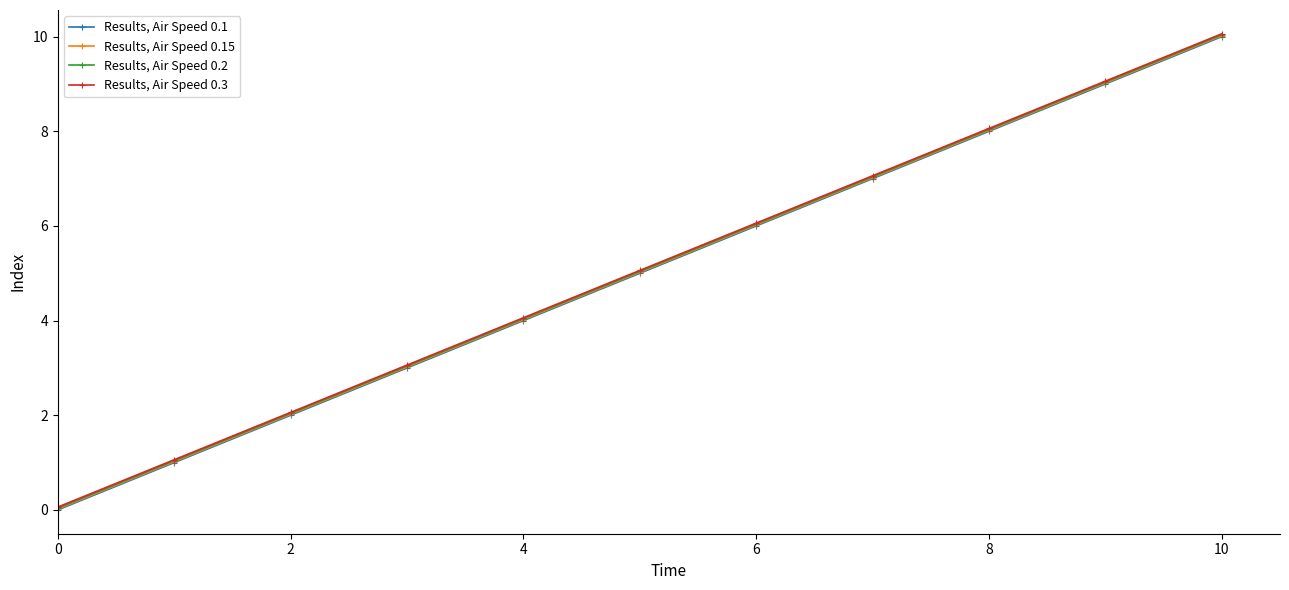

True or false: Results, Air Speed 0.15 has more than 0 points higher than both neighbors.

False